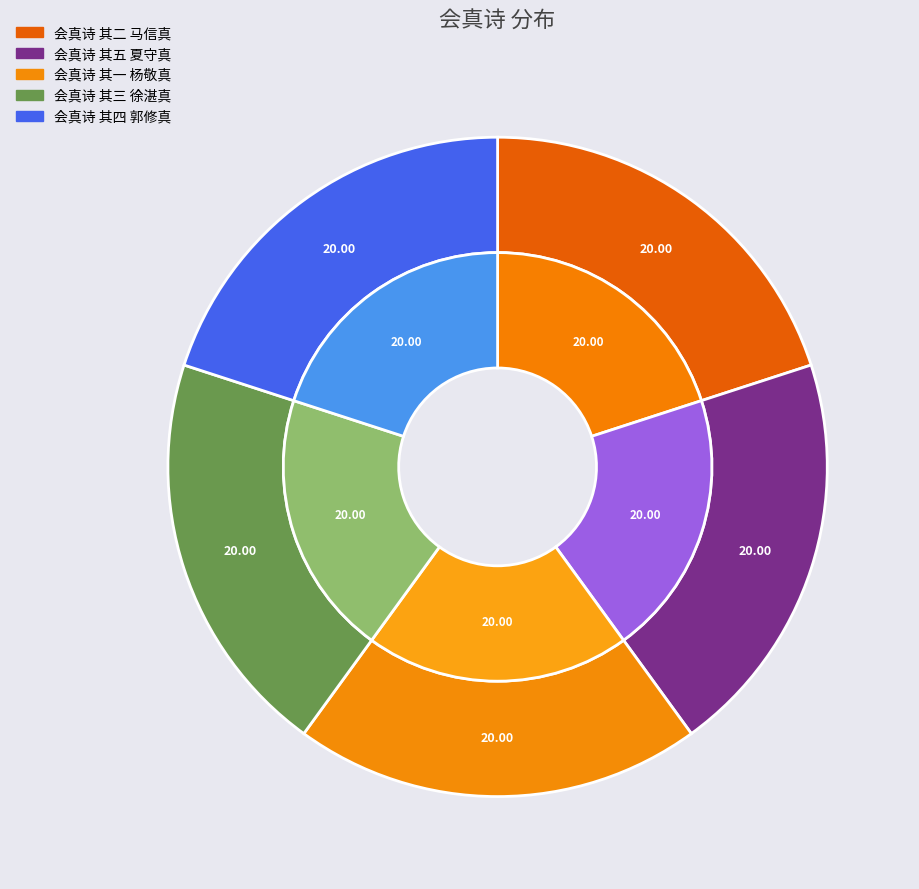

To the nearest percent, what portion does 会真诗 其四 郭修真 represent?

20%